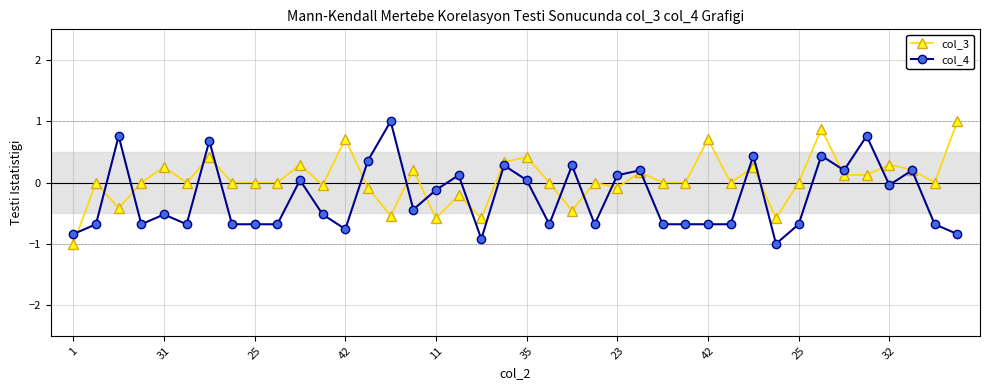

Which series has the largest total across all categories?

col_3